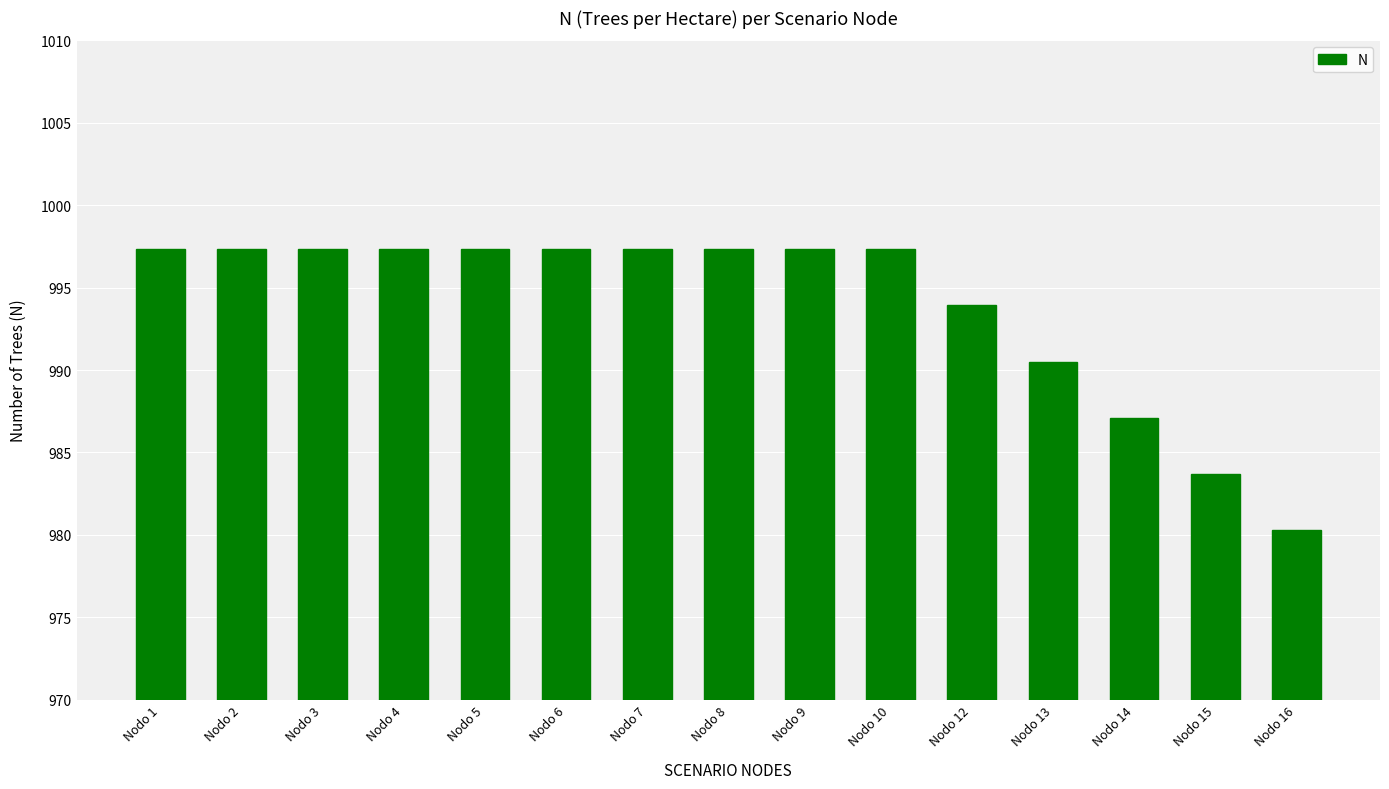

Approximately how many times larger is the value at Nodo 1 compared to Nodo 4?

1.0